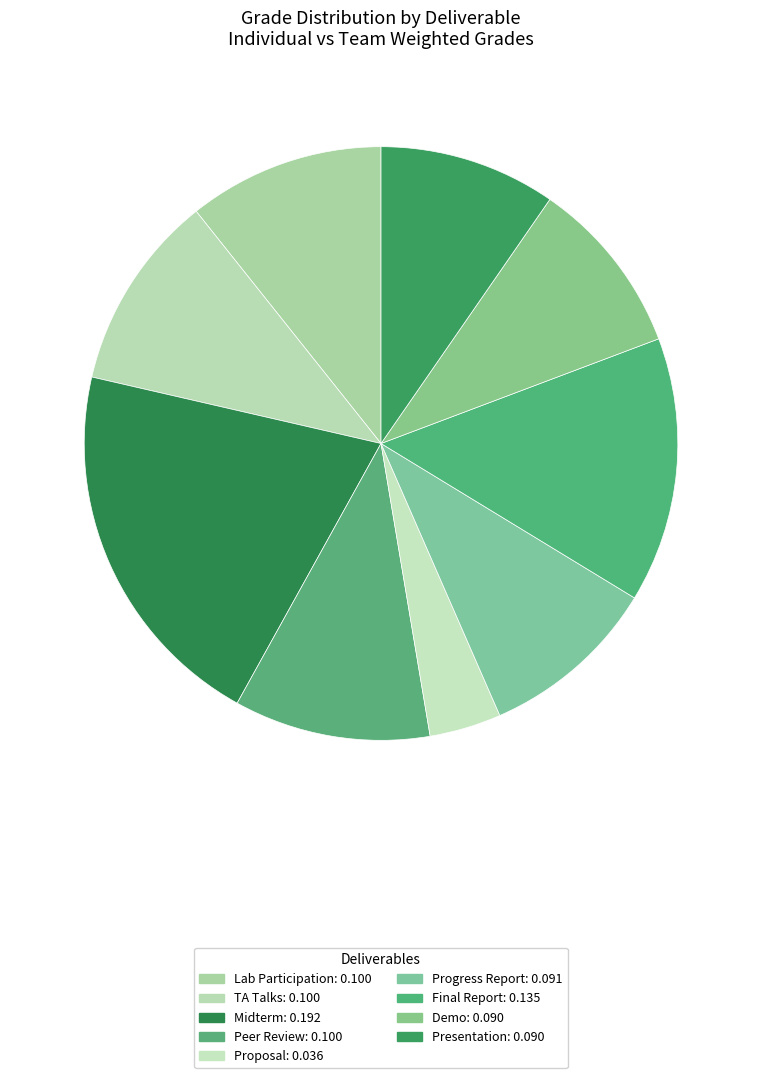

Which category has the smallest portion of the pie?

Proposal